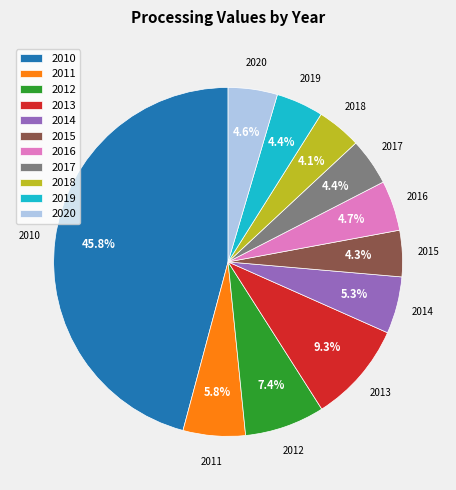

Is there any slice that represents more than half of the pie?

No